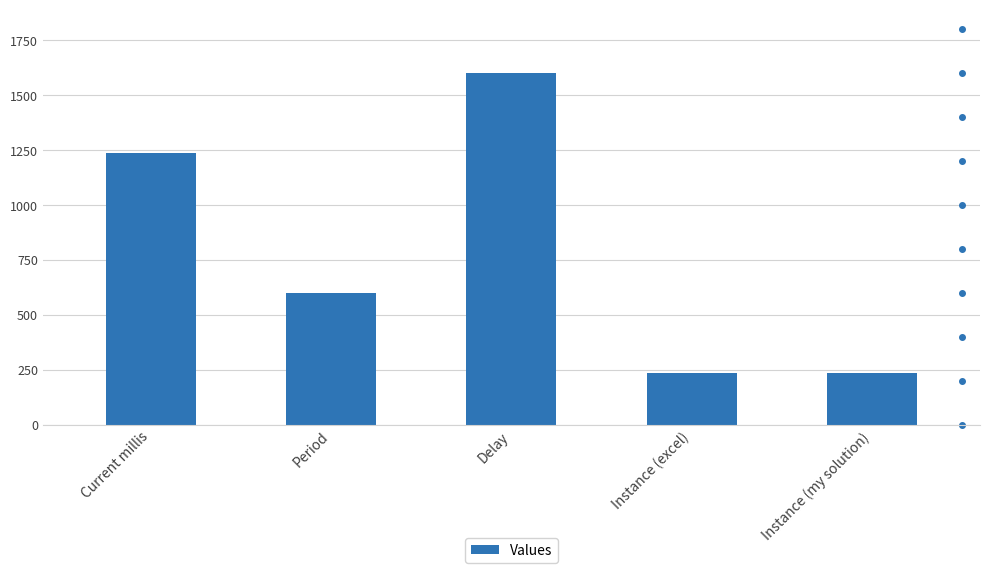

True or false: the data shows 1234 at Current millis.

True